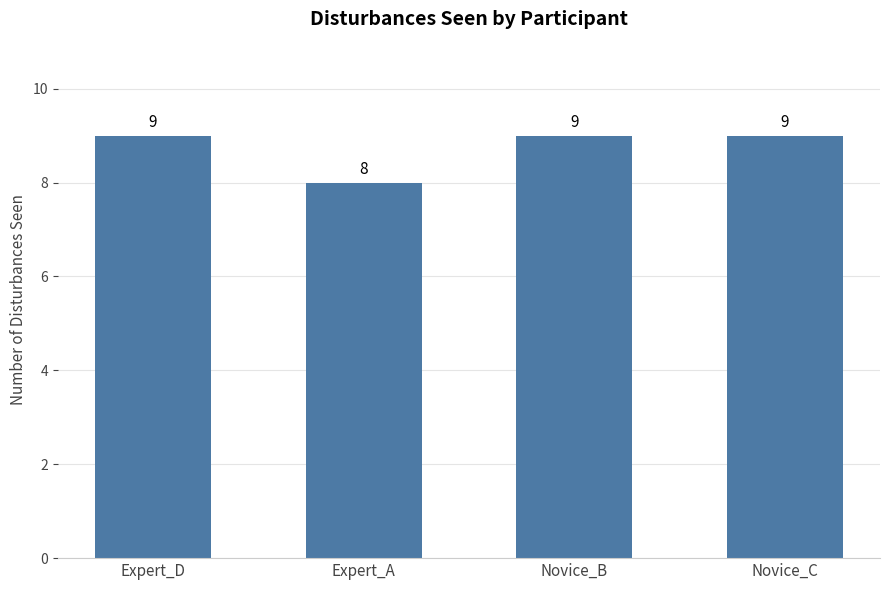

The value at Novice_C is 3. True or false?

False